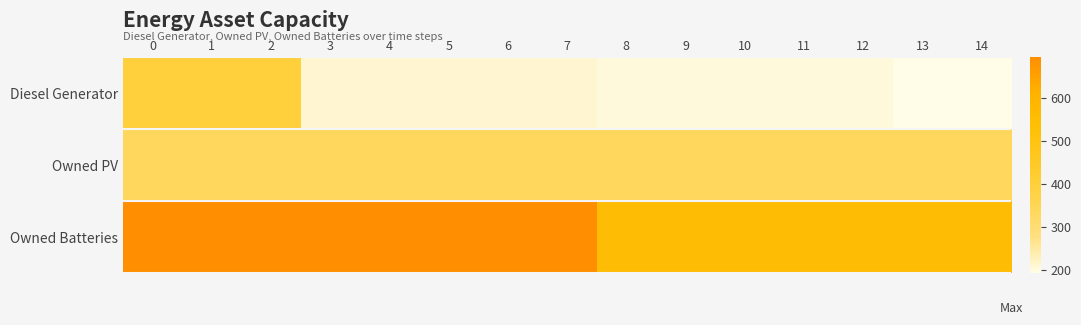

Count the number of categories in the chart.

15